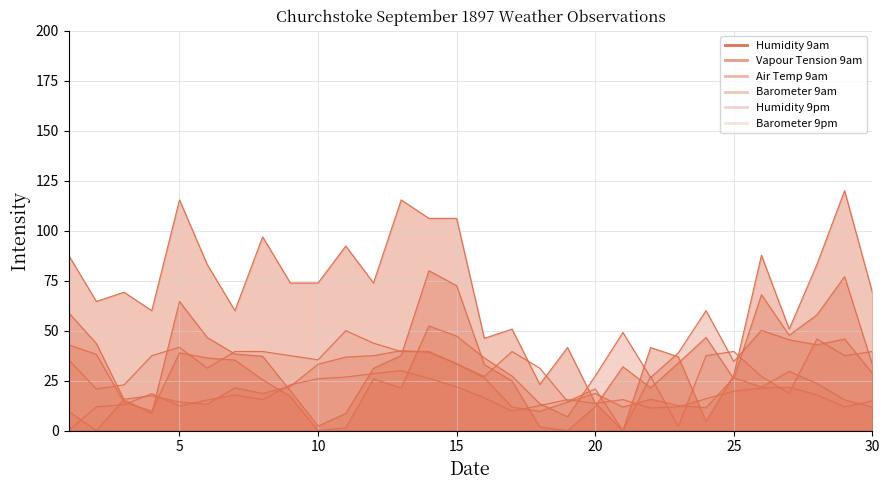

How many intersections are there between Air Temp 9am and Barometer 9pm?

6